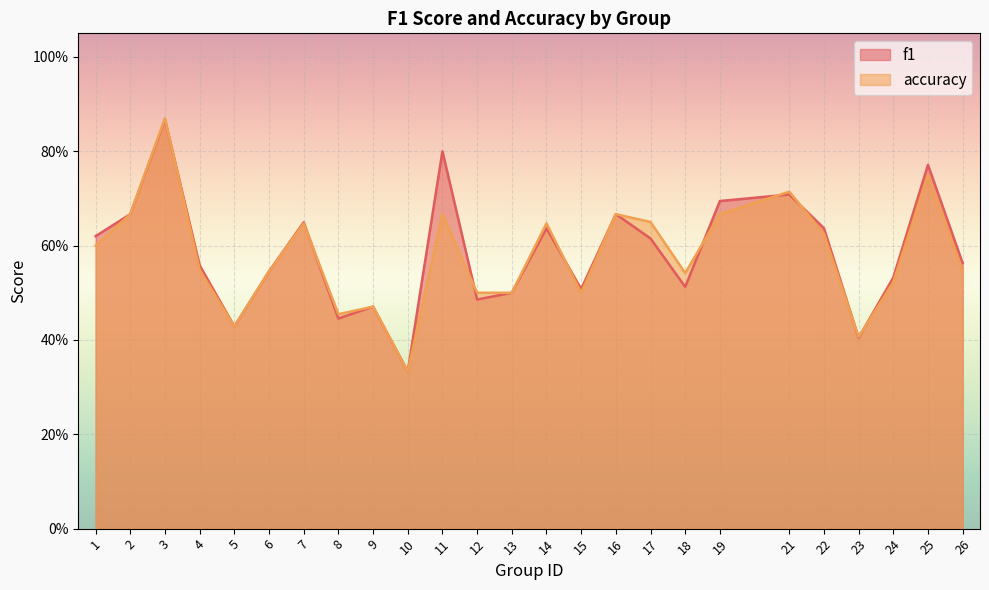

Is it true that f1 equals 1.0 at 25?

False